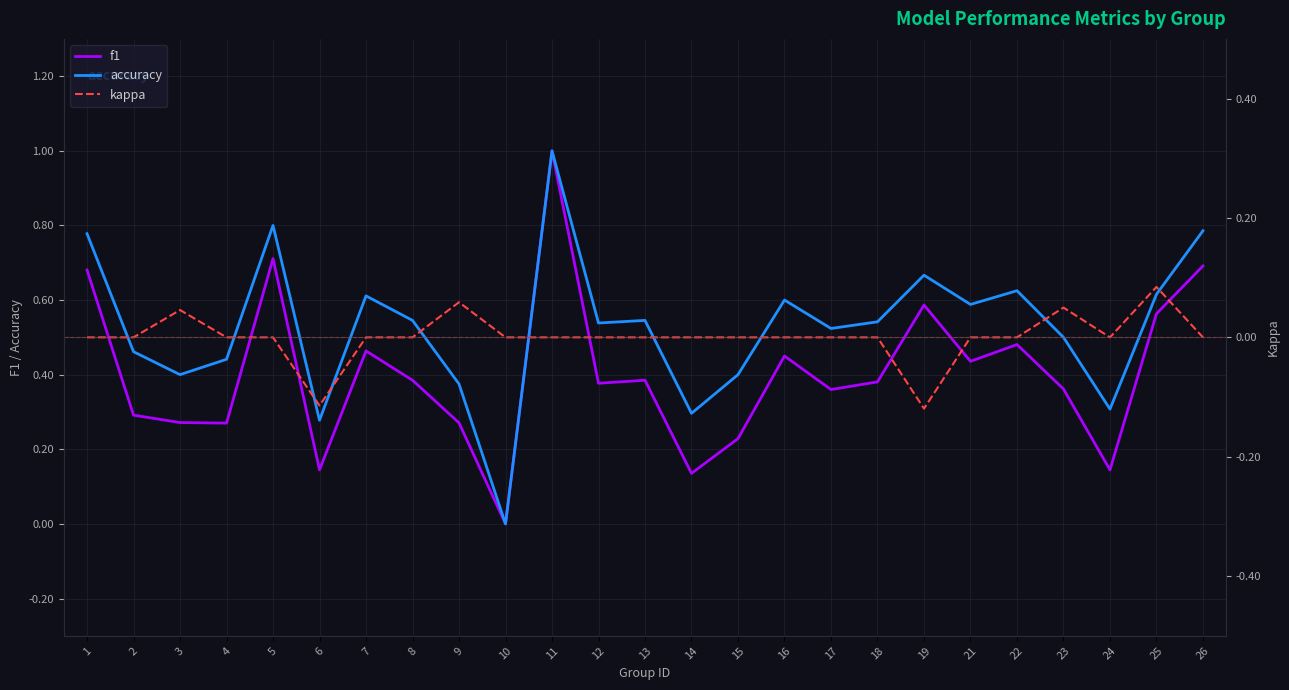

Which category has the highest value across all series?

11